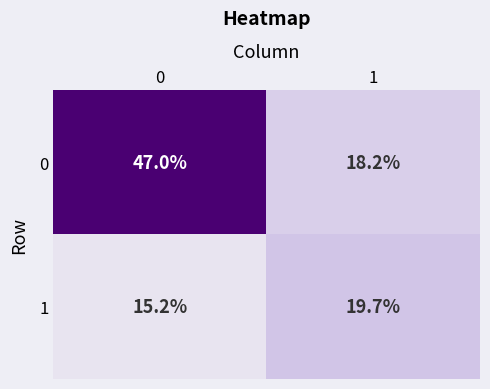

How many data points does each series have?

2